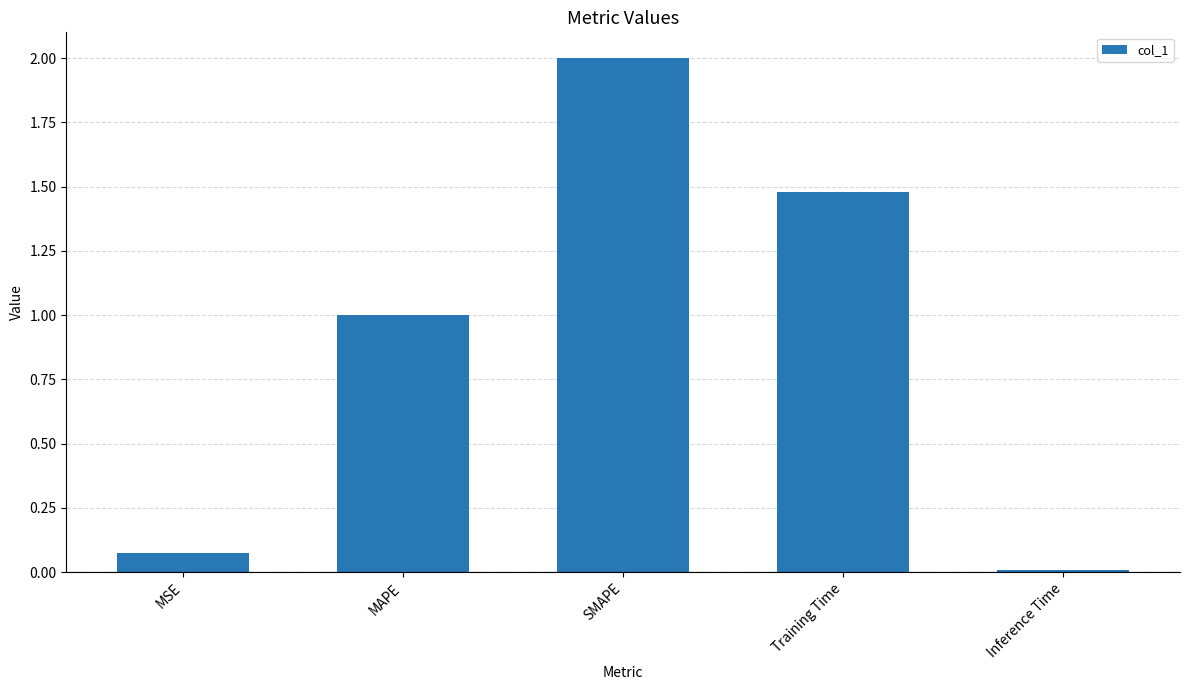

What position from the left is MSE?

1